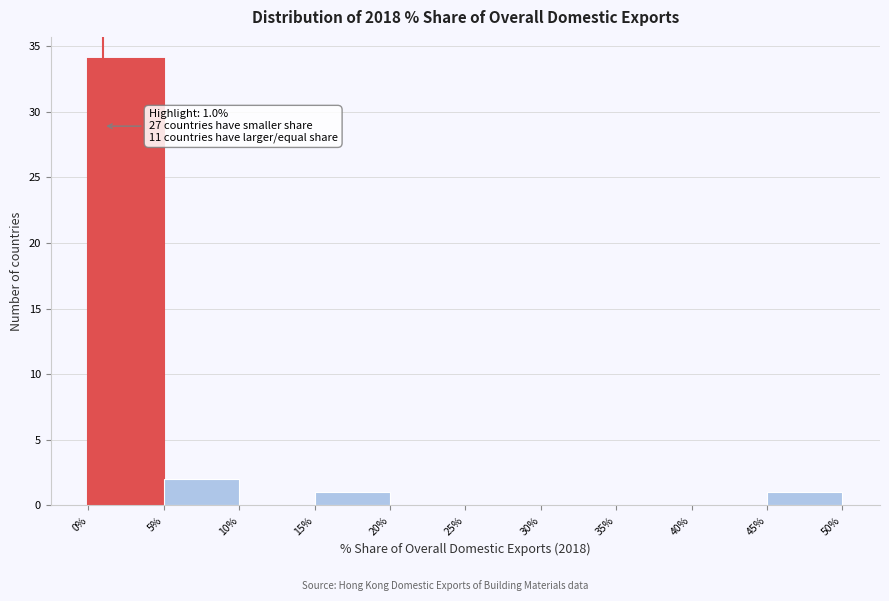

Which range on the x-axis has the tallest bar?

0% to 5%